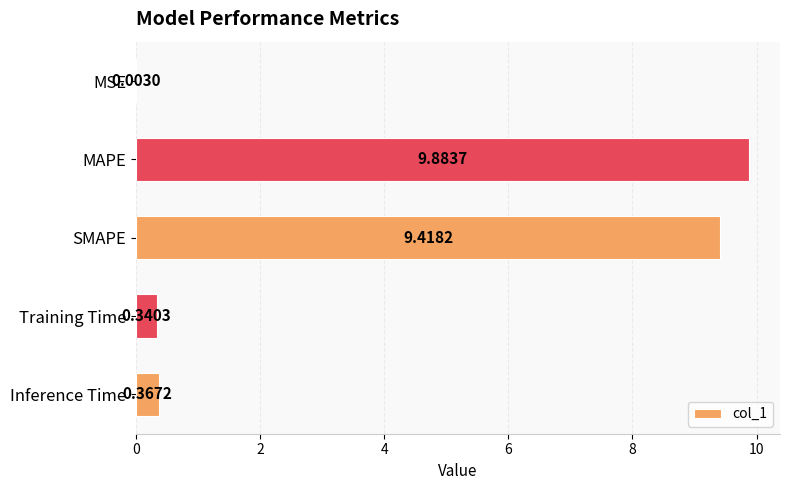

What is the average value?

4.0